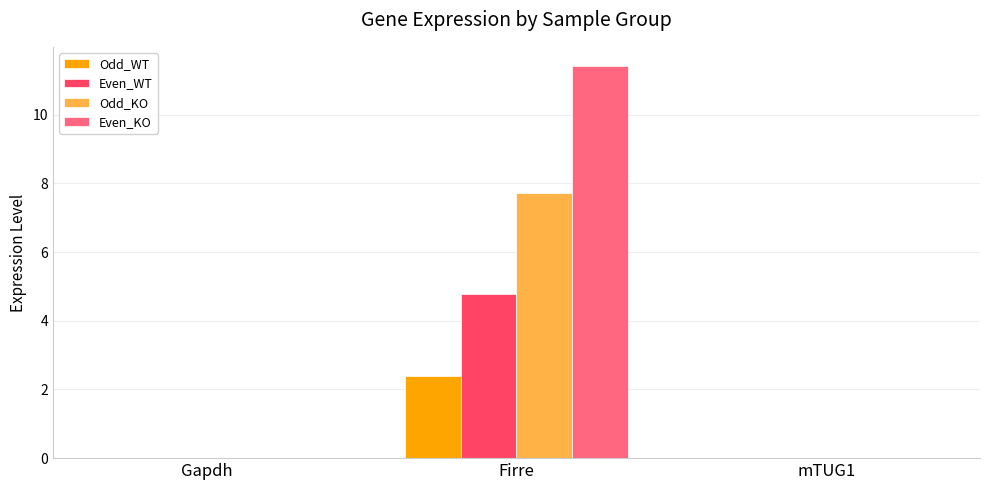

Count the number of categories in the chart.

3